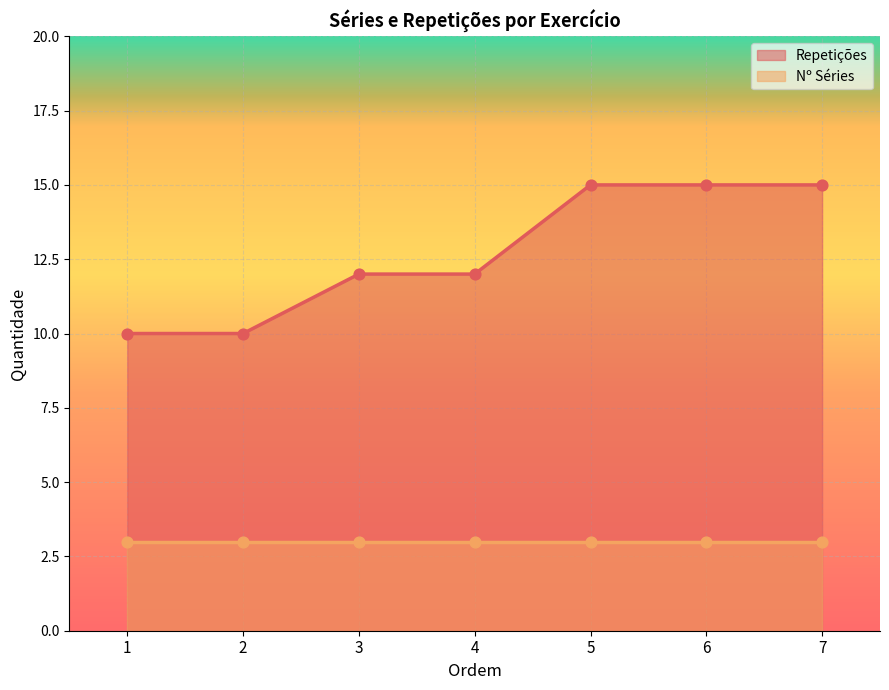

What is the change in value from 2 to 5?

+5